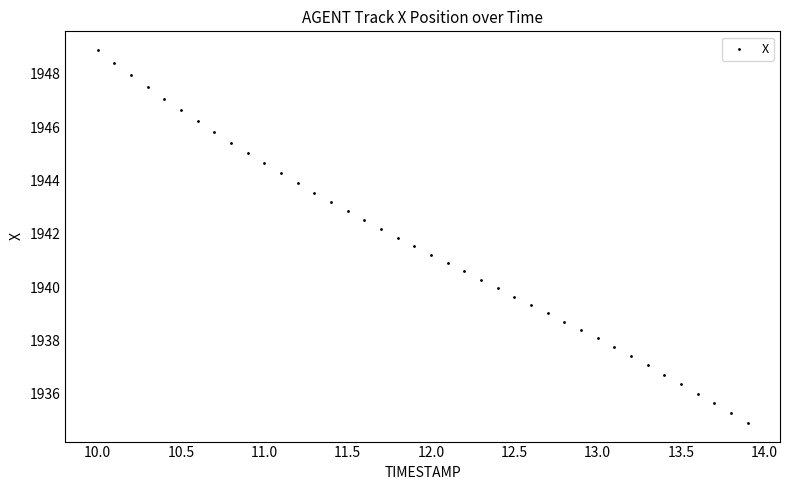

What is the range of Y values (max minus min)?

14.0